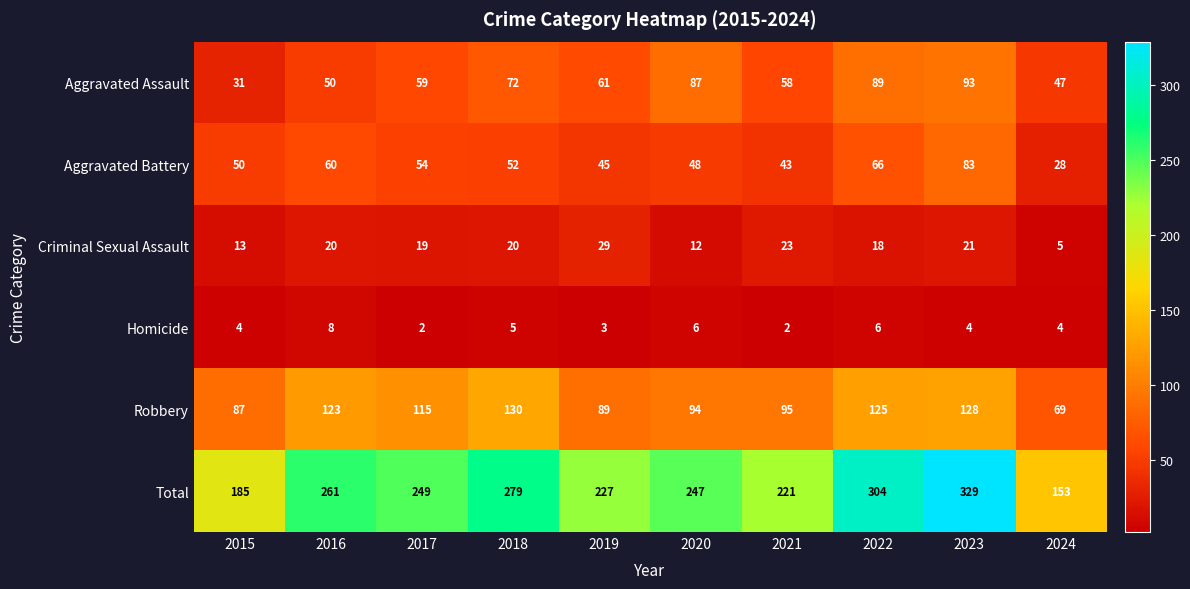

Is the value of Total at 2020 greater than the value of Homicide at 2022?

Yes